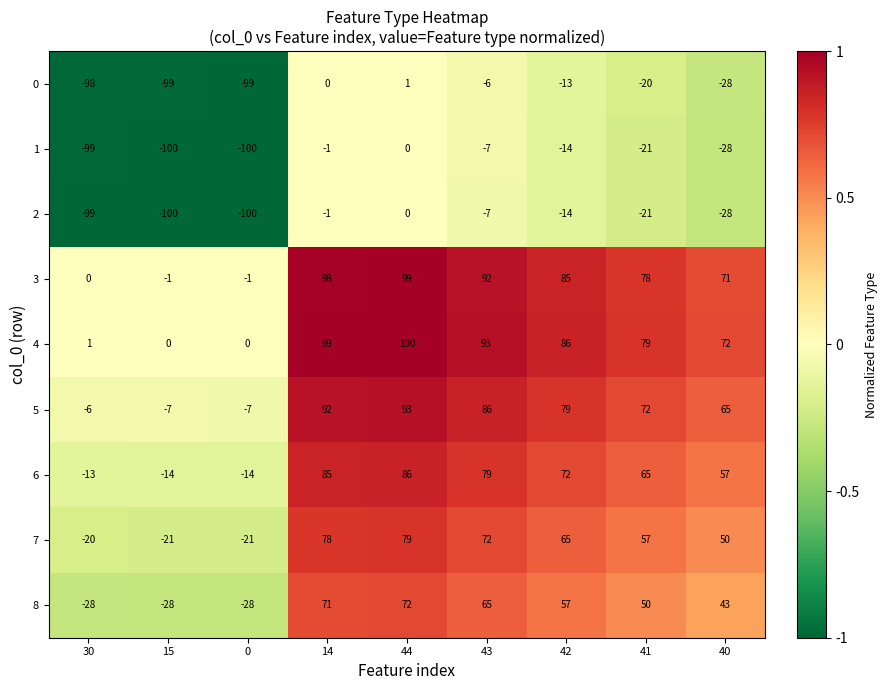

At which label does 4 first exceed 79?

14